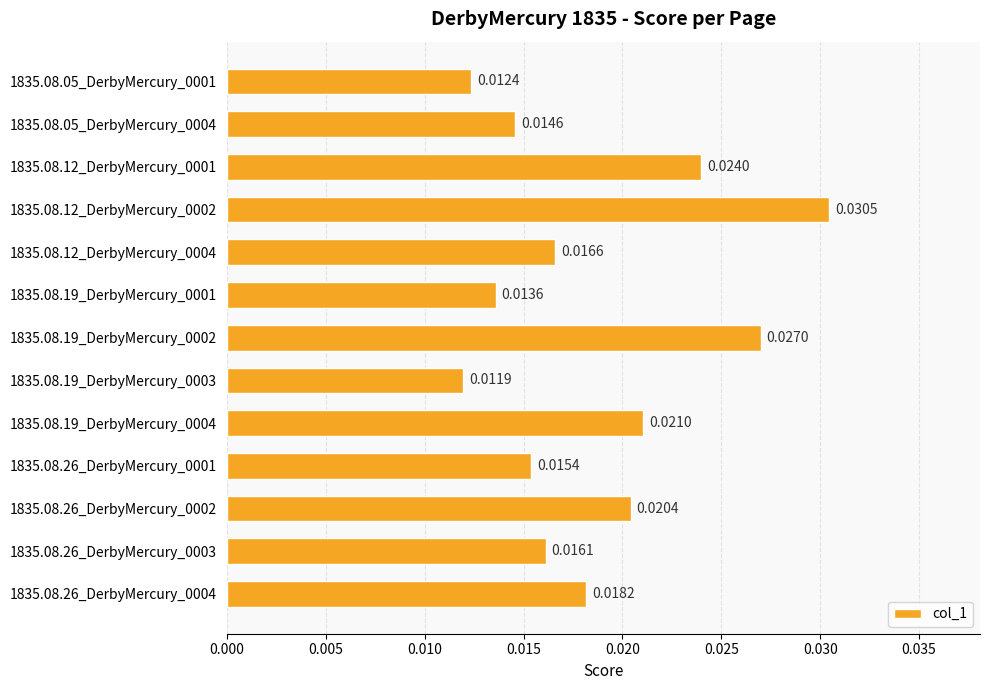

What is the sum of all values?

0.2